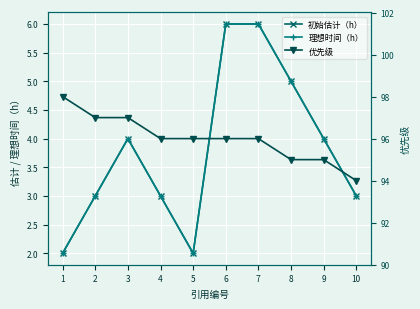

How many data points in 优先级 are above 96?

3